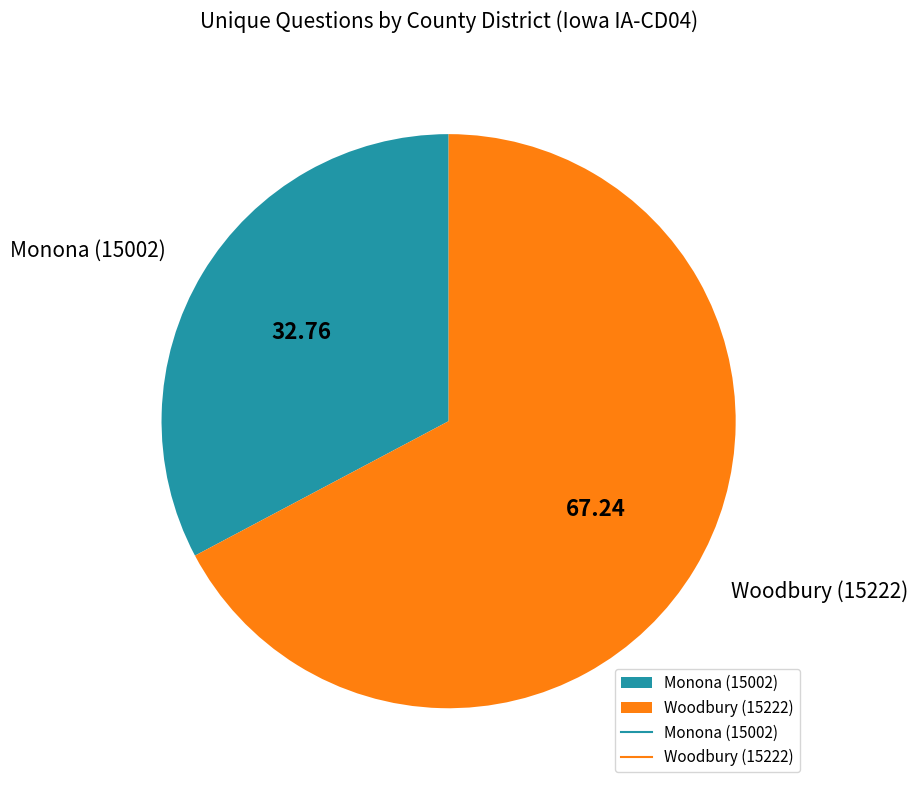

Is it true that Monona (15002) is 33% of the pie?

True